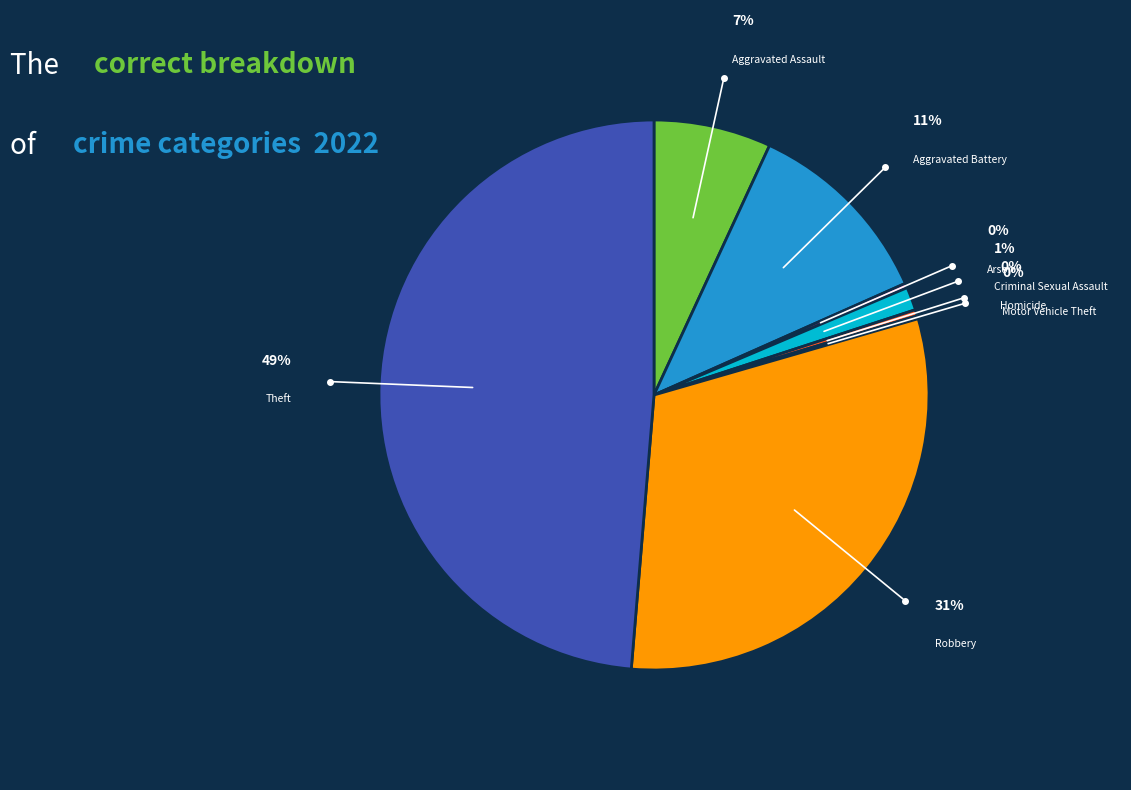

How many segments does this pie chart have?

8